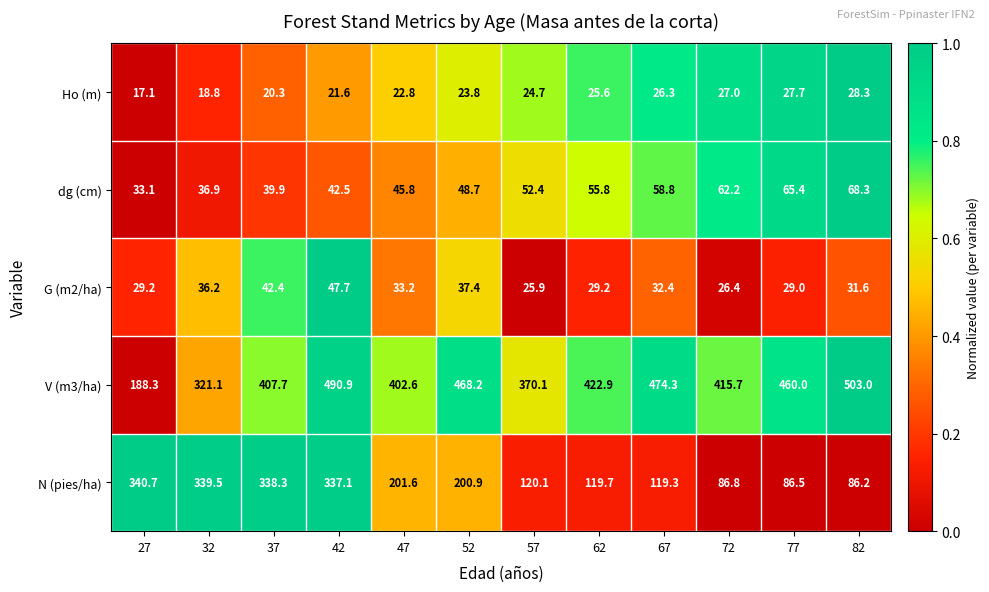

Which category has the highest value in the dg (cm) series?

82